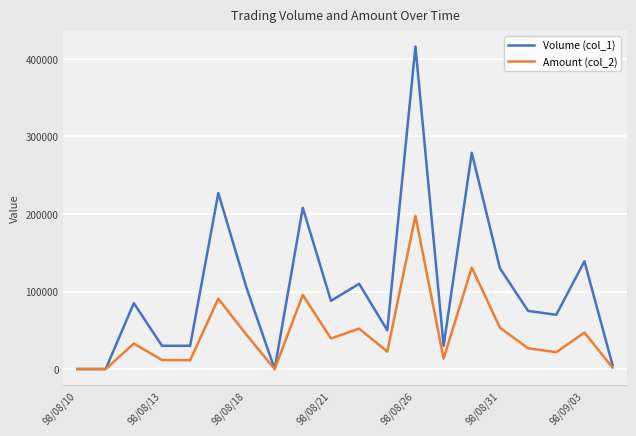

At how many categories does at least one series exceed 215960?

3